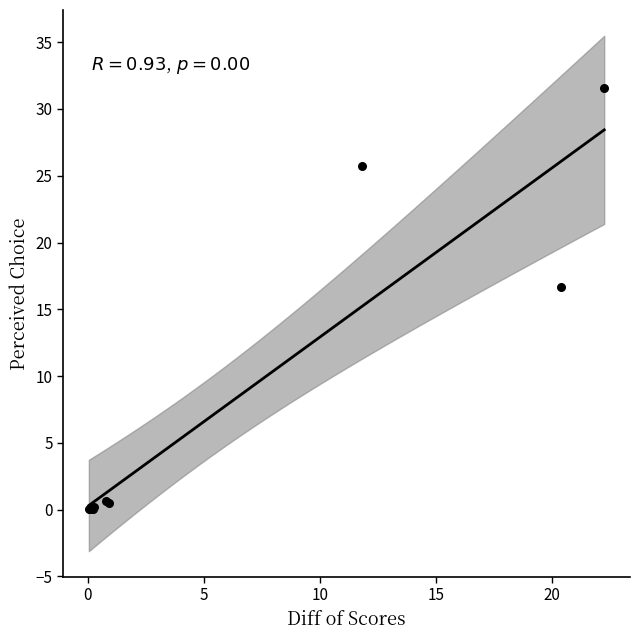

What Y value in the scatter plot is closest to 15?

16.7